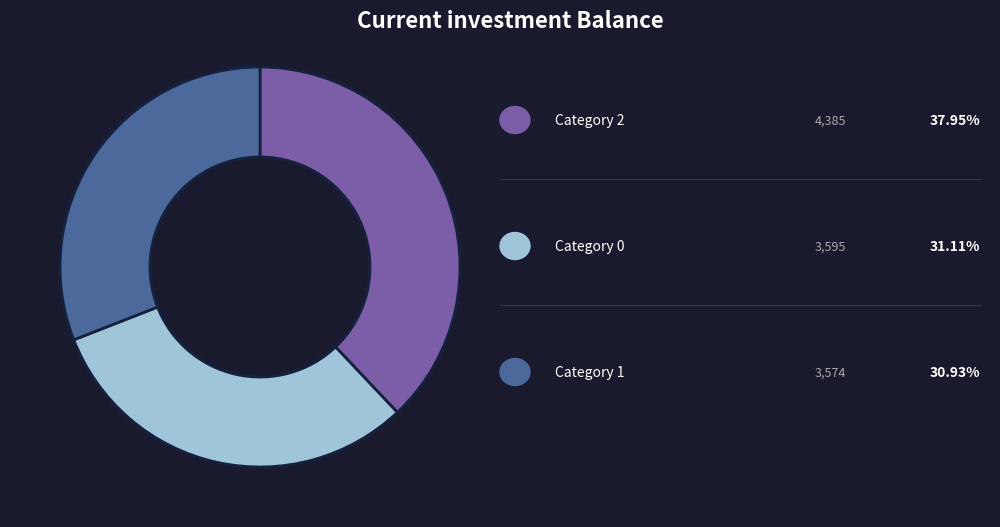

Count the number of slices in the pie.

3